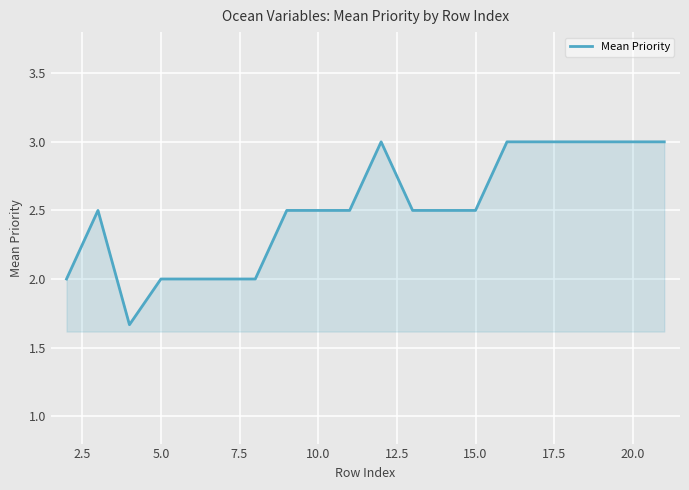

What is the greatest value displayed?

3.0